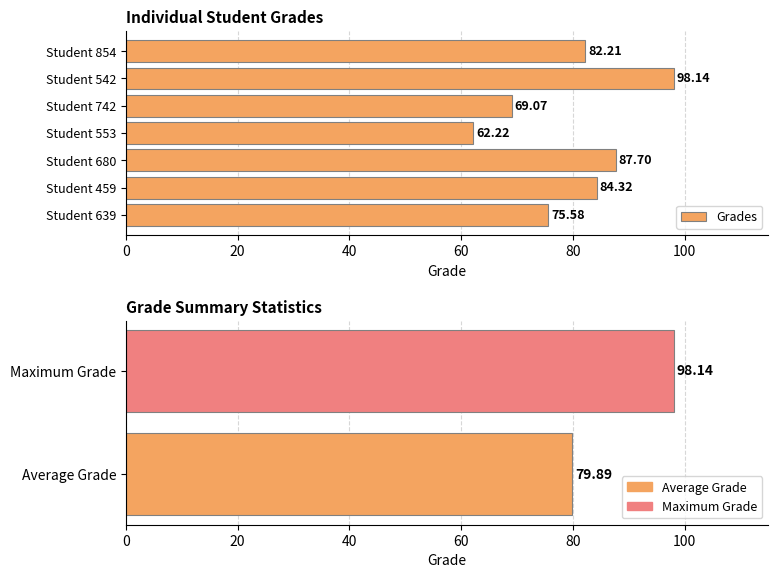

What is the value of the 5th bar from the left?

69.1